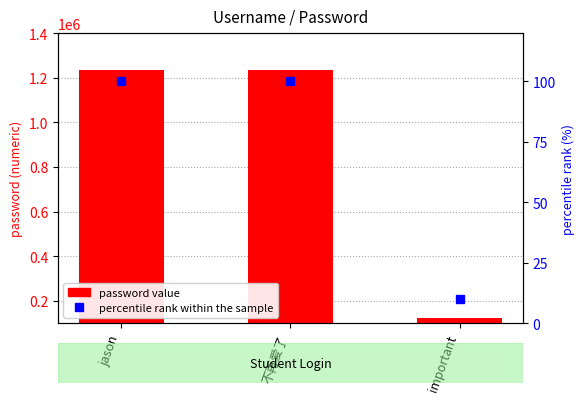

The password value series shows 184891 at important. True or false?

False